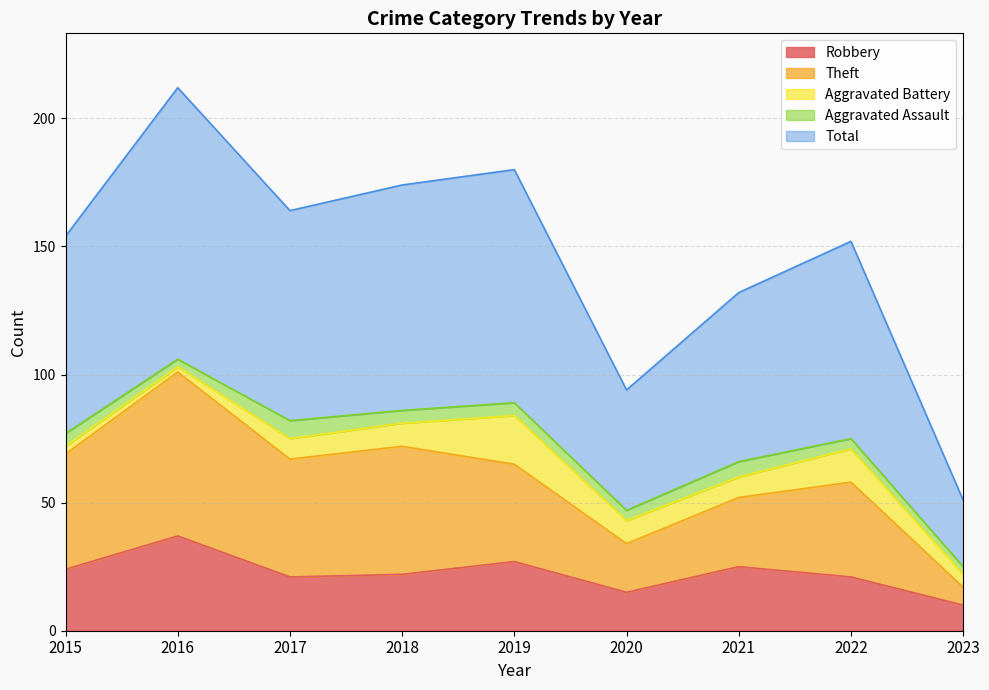

What is the value of the Robbery point at the 1st from the left?

24